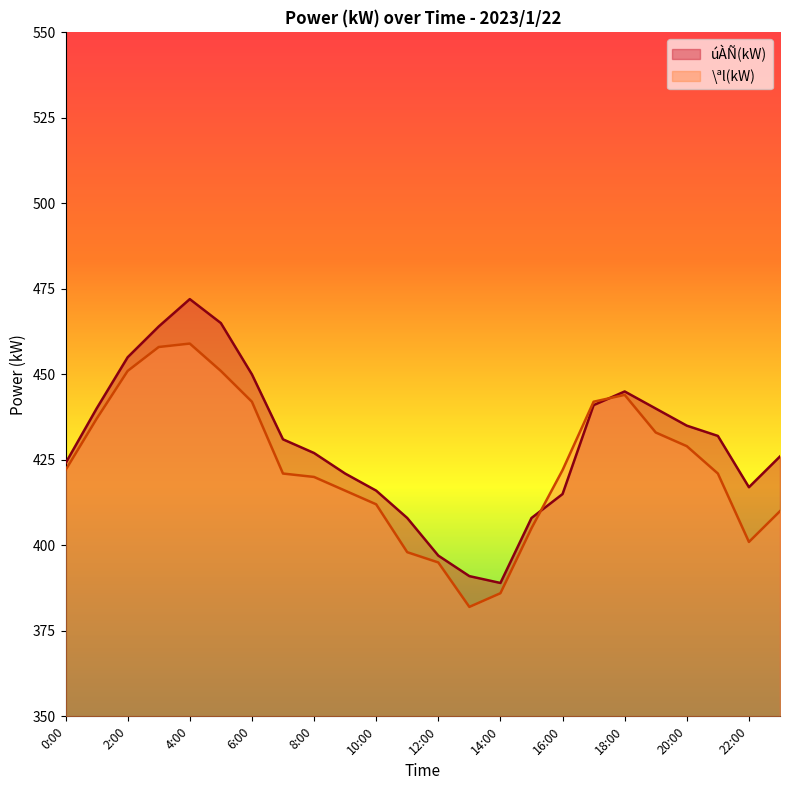

Where is úÀÑ(kW) nearest to the value 430?

7:00